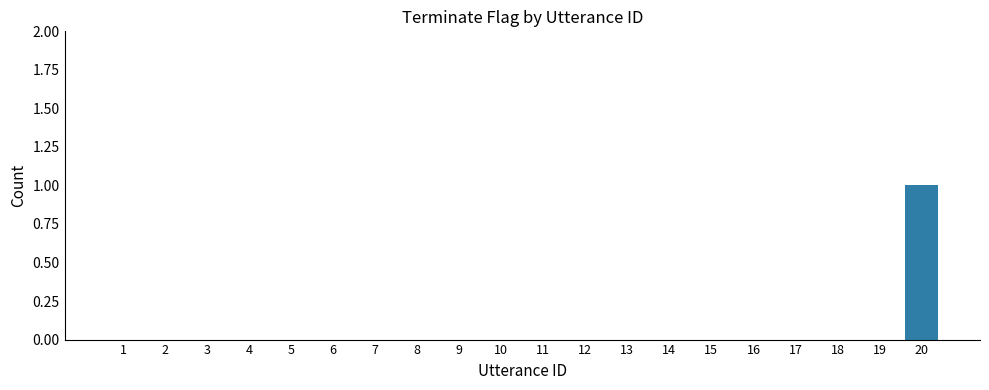

Reading left to right, transcribe all the data shown in this chart.

1=0	2=0	3=0	4=0	5=0	6=0	7=0	8=0	9=0	10=0	11=0	12=0	13=0	14=0	15=0	16=0	17=0	18=0	19=0	20=1